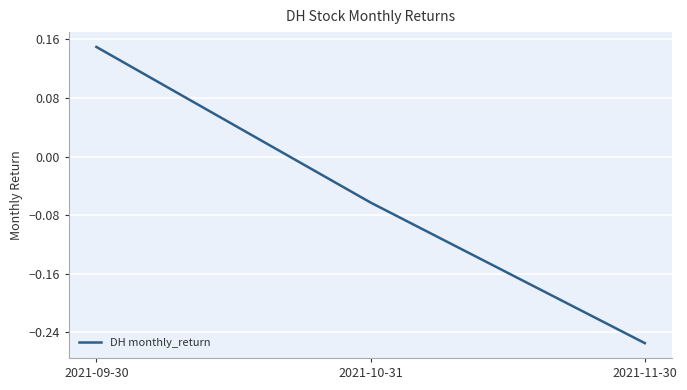

True or false: the data shows 0.2 at 2021-09-30.

False